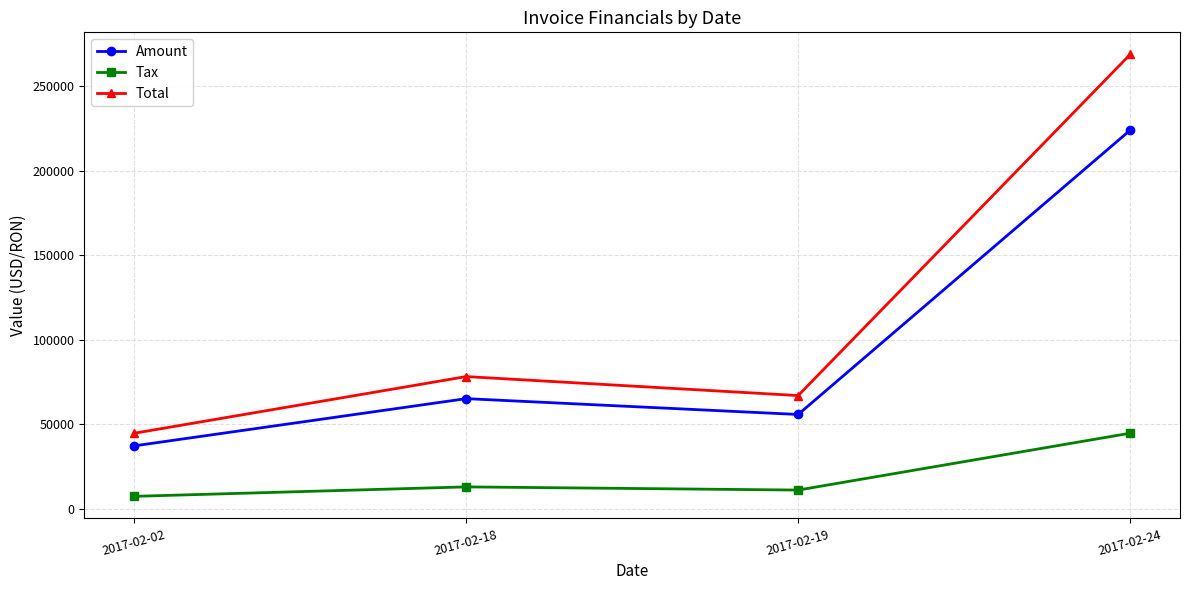

Where is the first local minimum for Tax?

2017-02-19